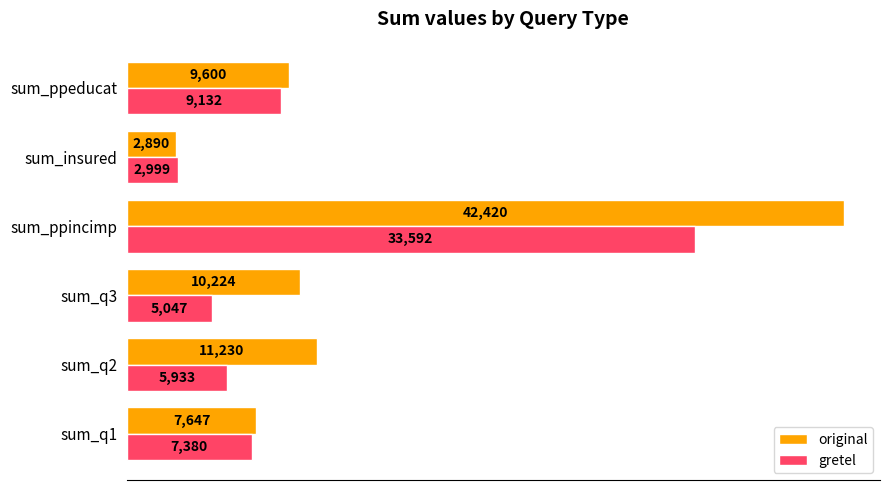

Where is original nearest to the value 22655?

sum_q2